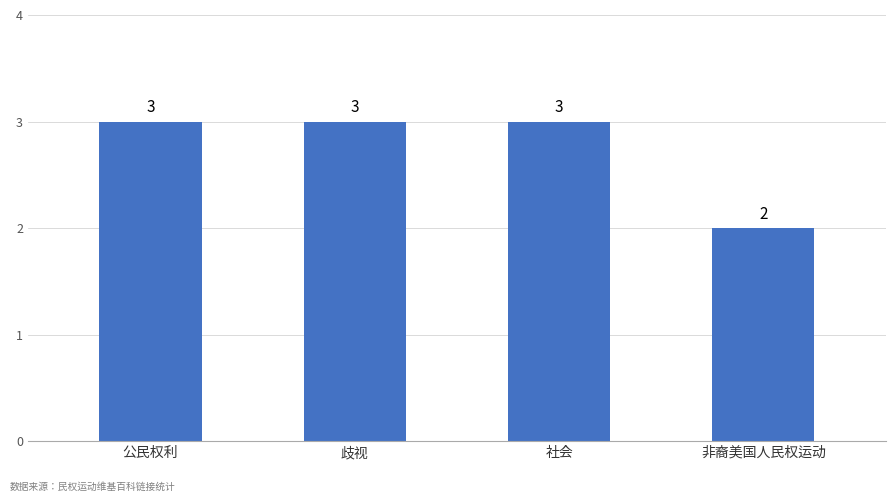

What is the ratio of the value at 非裔美国人民权运动 to the value at 歧视?

0.7